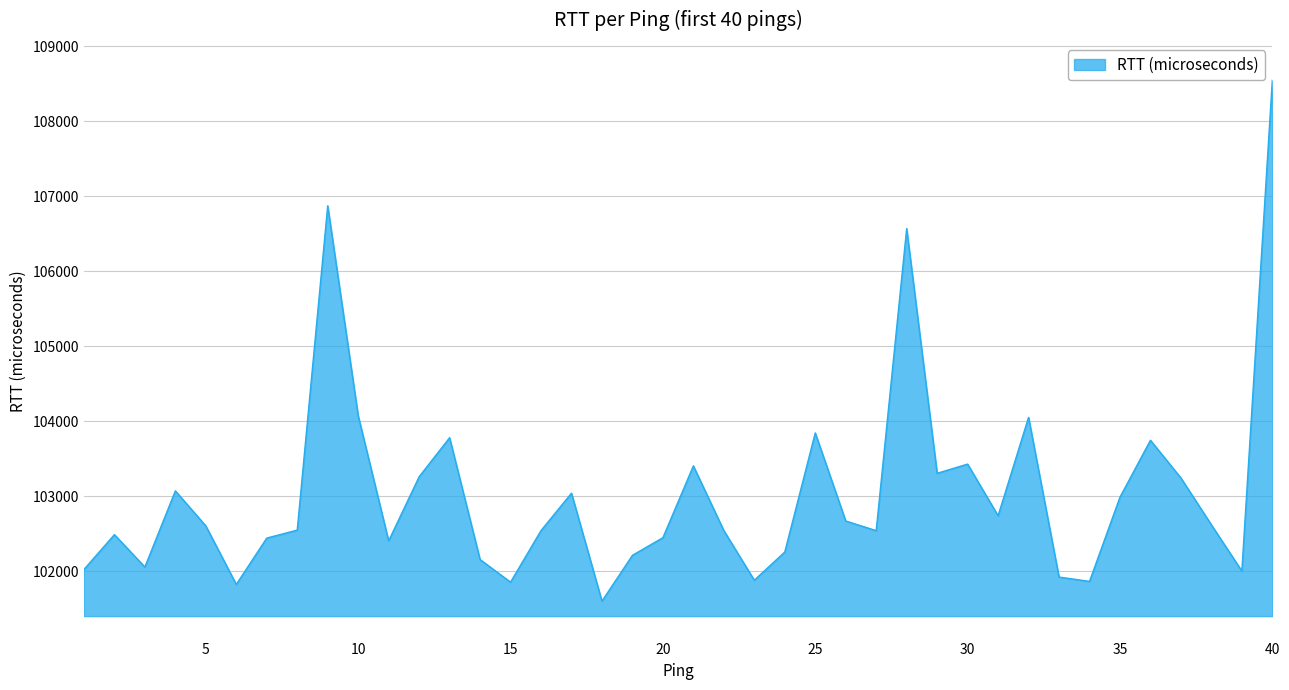

How many lines are shown in the chart?

1